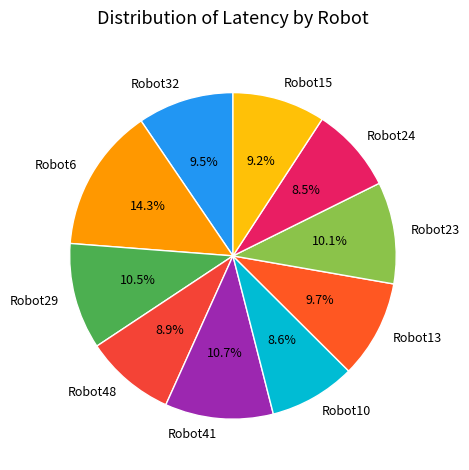

Do Robot15 and Robot24 together represent more than half of the pie?

No